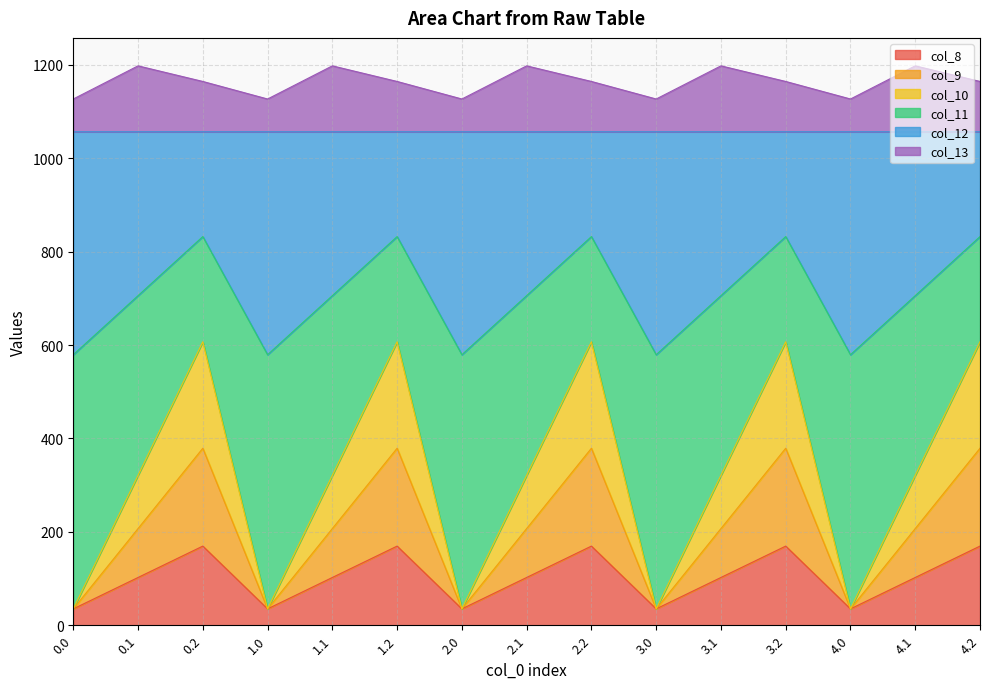

Does the chart display data point markers on the line(s)?

No